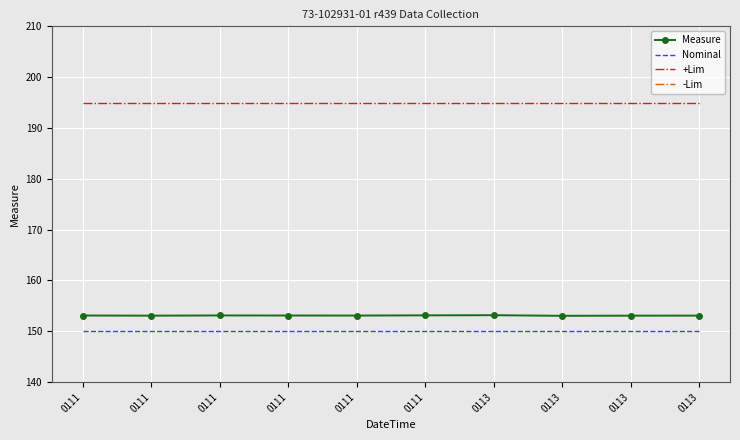

Reading right to left, list all the values displayed in this chart.

Measure: 0113=153.1	0113=153.1	0113=153.0	0113=153.2	0111=153.1	0111=153.1	0111=153.1	0111=153.1	0111=153.1	0111=153.1
Nominal: 0113=150.0	0113=150.0	0113=150.0	0113=150.0	0111=150.0	0111=150.0	0111=150.0	0111=150.0	0111=150.0	0111=150.0
+Lim: 0113=195.0	0113=195.0	0113=195.0	0113=195.0	0111=195.0	0111=195.0	0111=195.0	0111=195.0	0111=195.0	0111=195.0
-Lim: 0113=120.0	0113=120.0	0113=120.0	0113=120.0	0111=120.0	0111=120.0	0111=120.0	0111=120.0	0111=120.0	0111=120.0